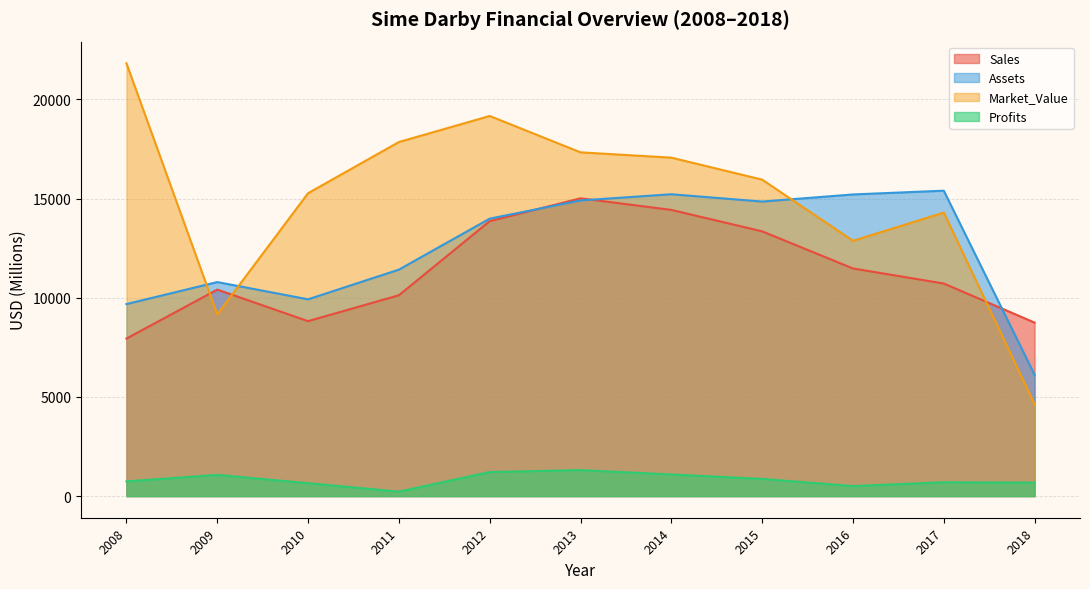

What is the value of the Market_Value point at the 3rd from the left?

15270.0